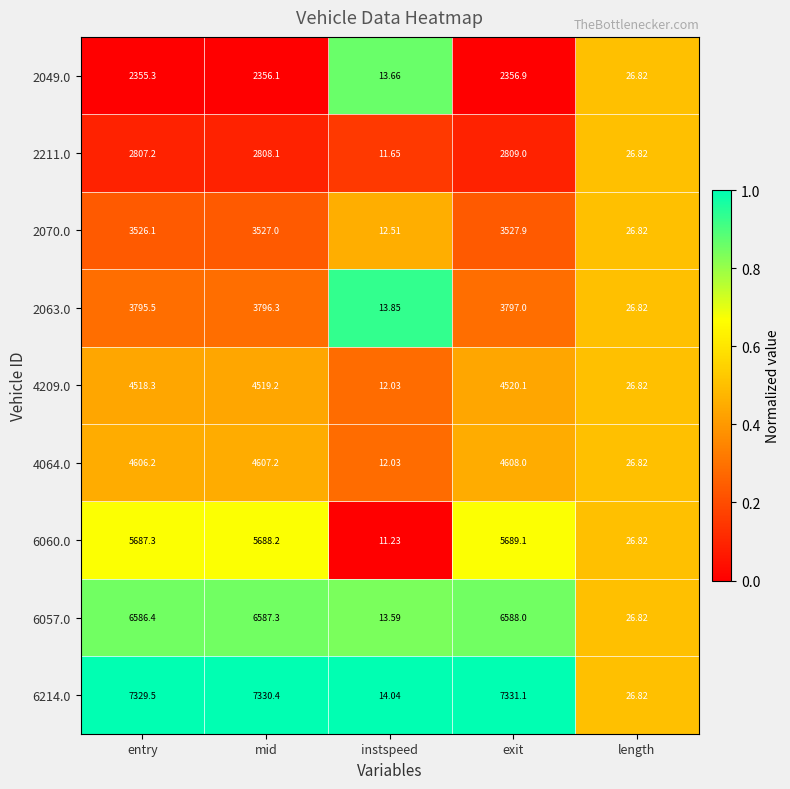

Between exit and length, which series saw the biggest shift?

6214.0